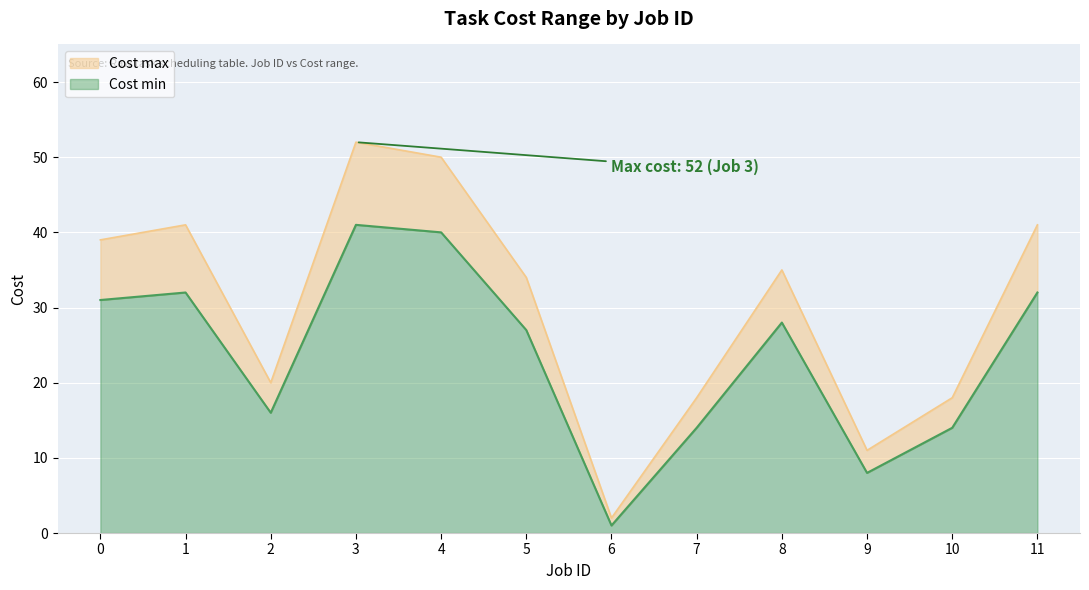

Which label corresponds to the smallest value in the chart?

6